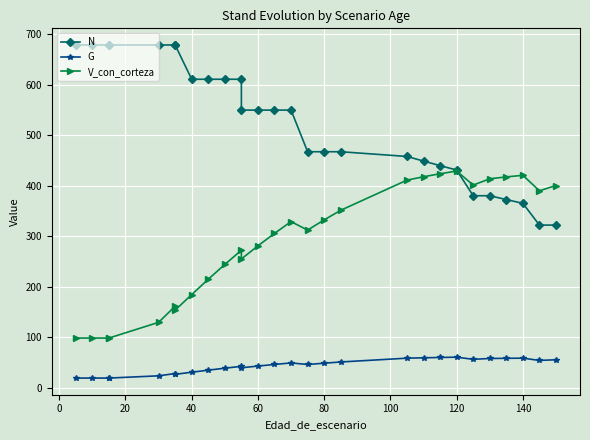

What is the difference between the maximum and minimum values in the N series?

356.9